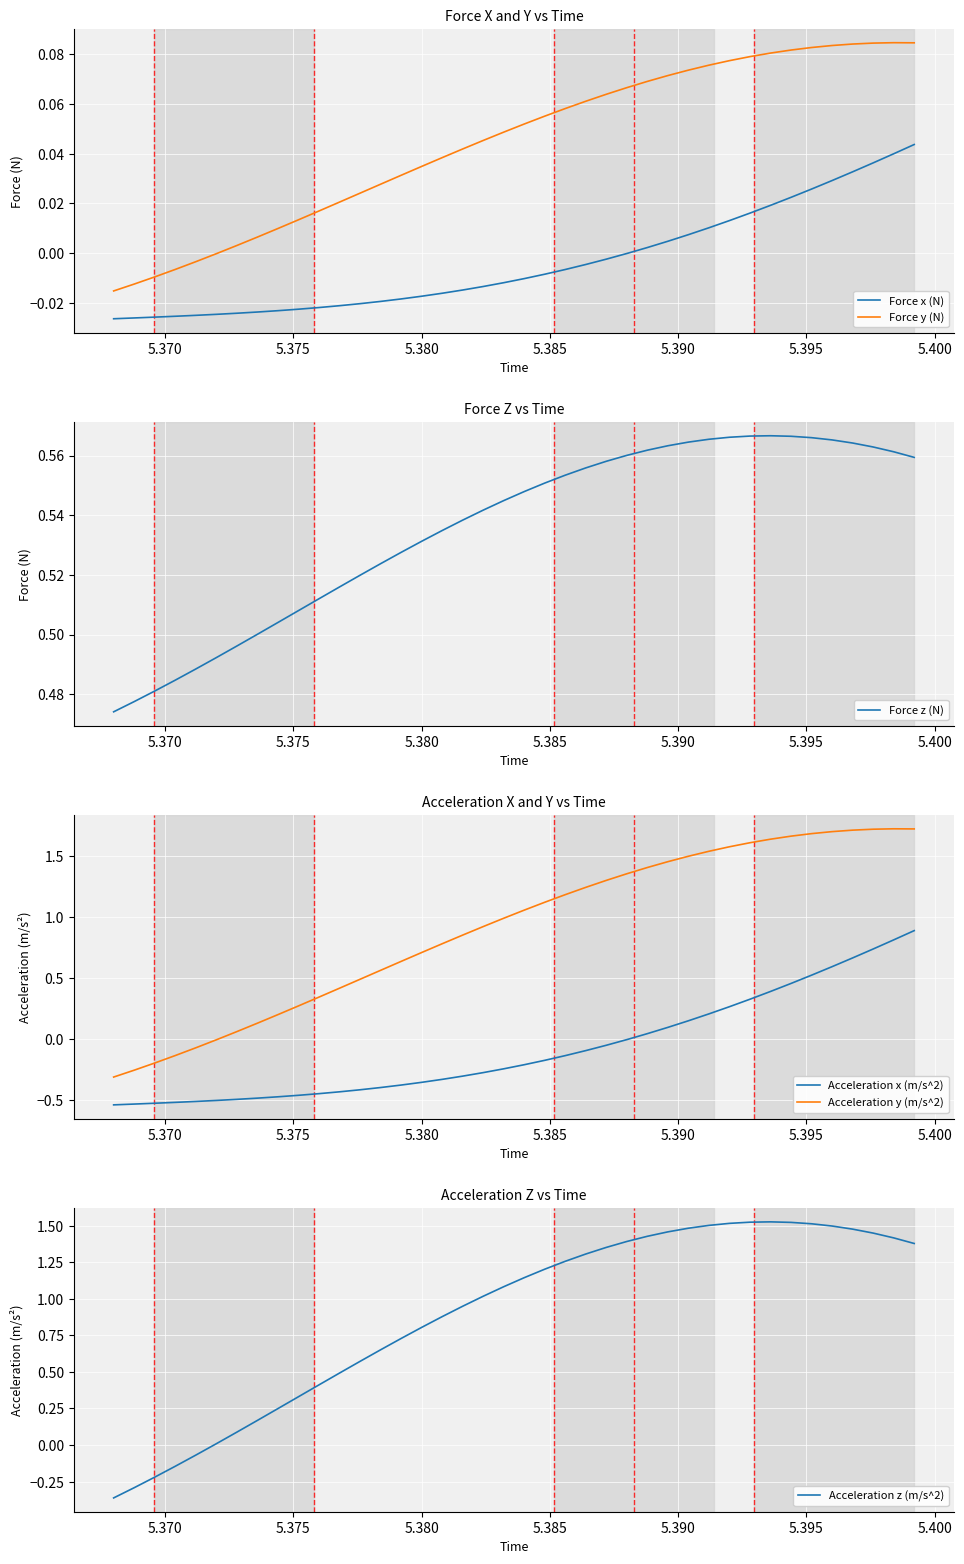

How many data points in Acceleration z (m/s^2) are above 1?

22